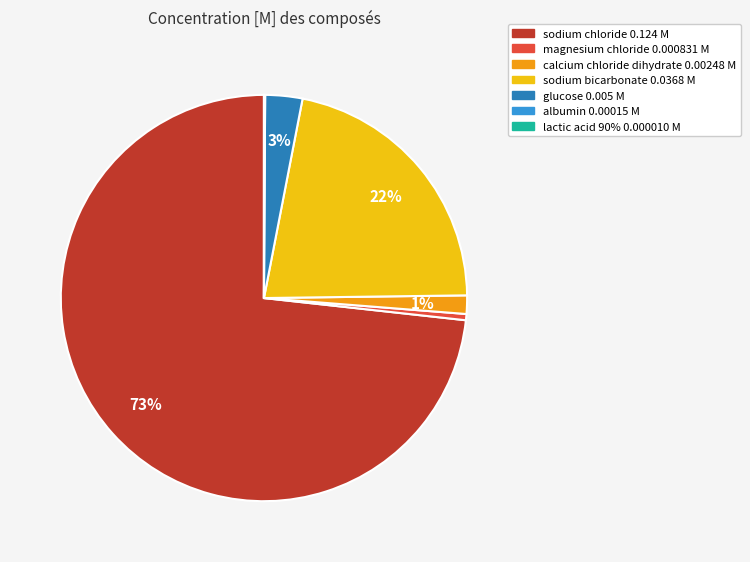

True or false: calcium chloride dihydrate 0.00248 M accounts for 11% of the total.

False